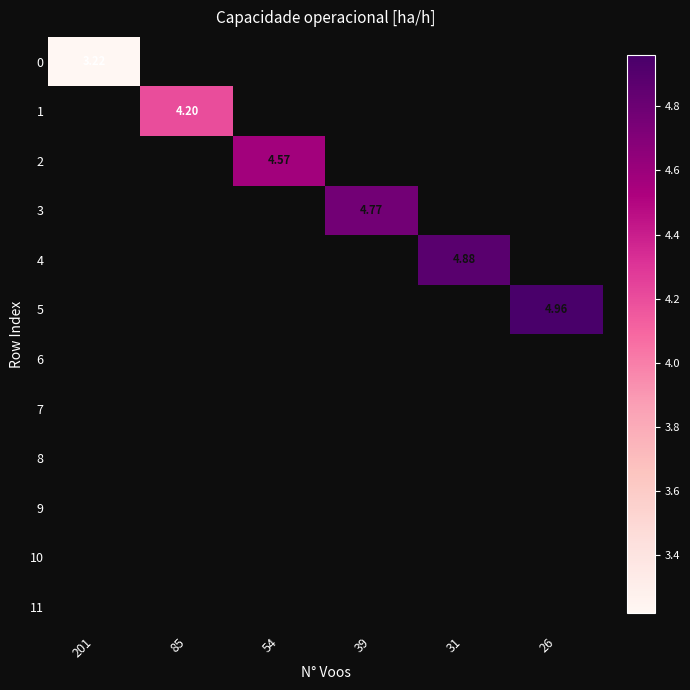

Rank the categories by row_0 value from lowest to highest.

201, 85, 54, 39, 31, 26